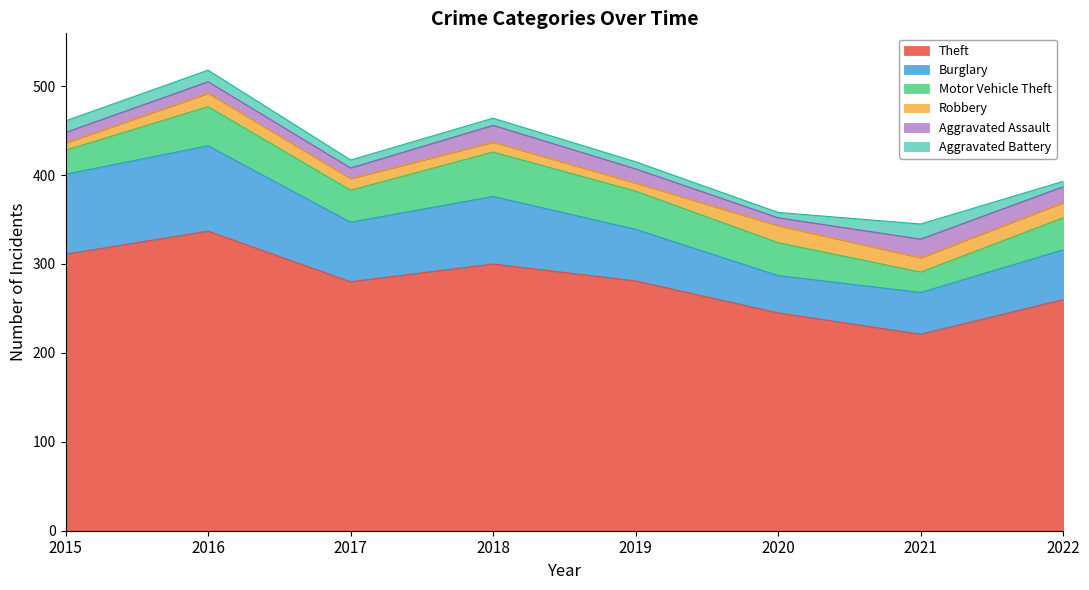

How many data points does each series have?

8